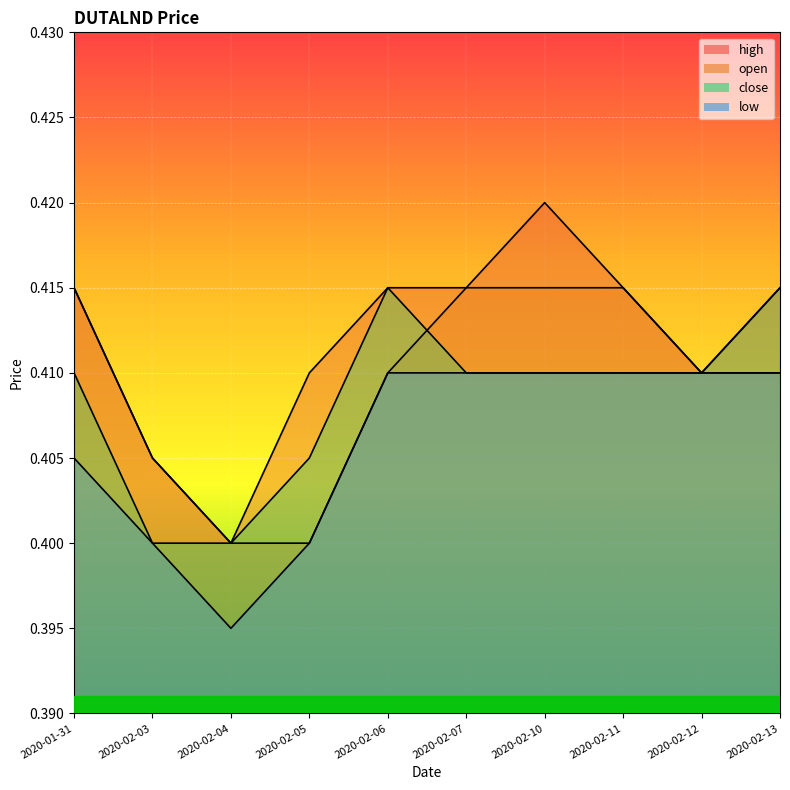

Reading right to left, list all the values displayed in this chart.

high: 2020-02-13=0.4	2020-02-12=0.4	2020-02-11=0.4	2020-02-10=0.4	2020-02-07=0.4	2020-02-06=0.4	2020-02-05=0.4	2020-02-04=0.4	2020-02-03=0.4	2020-01-31=0.4
open: 2020-02-13=0.4	2020-02-12=0.4	2020-02-11=0.4	2020-02-10=0.4	2020-02-07=0.4	2020-02-06=0.4	2020-02-05=0.4	2020-02-04=0.4	2020-02-03=0.4	2020-01-31=0.4
close: 2020-02-13=0.4	2020-02-12=0.4	2020-02-11=0.4	2020-02-10=0.4	2020-02-07=0.4	2020-02-06=0.4	2020-02-05=0.4	2020-02-04=0.4	2020-02-03=0.4	2020-01-31=0.4
low: 2020-02-13=0.4	2020-02-12=0.4	2020-02-11=0.4	2020-02-10=0.4	2020-02-07=0.4	2020-02-06=0.4	2020-02-05=0.4	2020-02-04=0.4	2020-02-03=0.4	2020-01-31=0.4